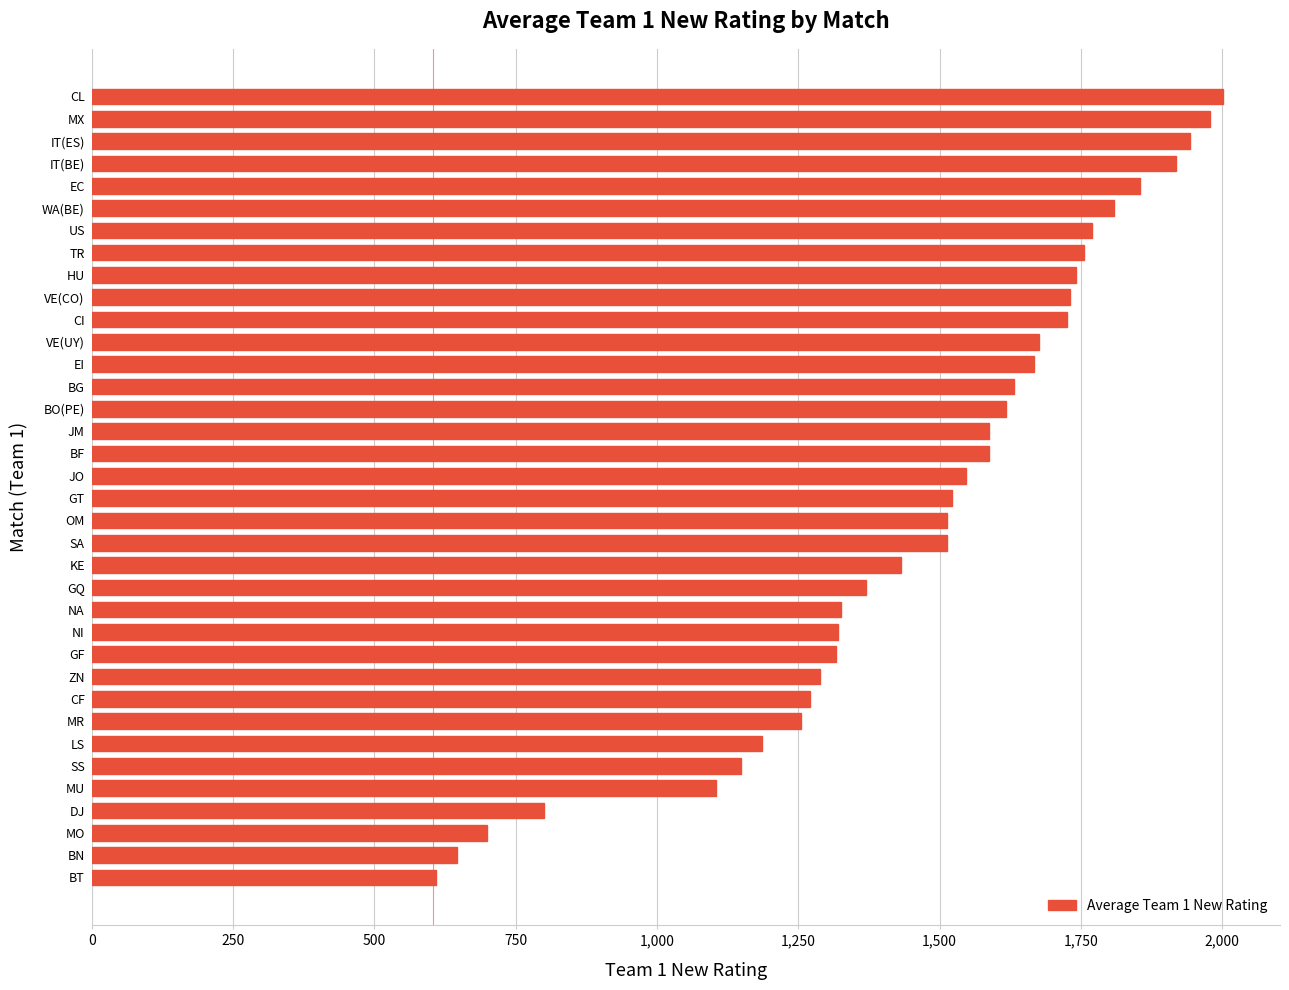

What is the smallest value displayed?

609